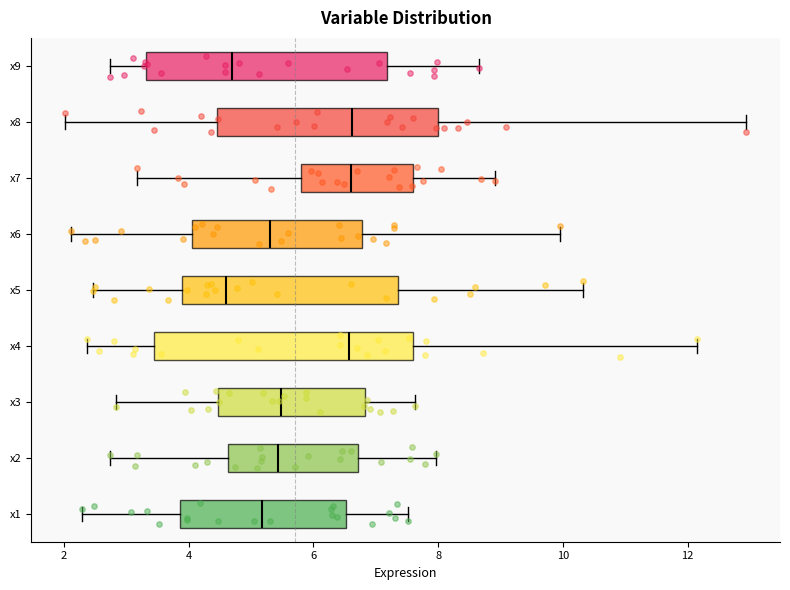

Which box is the widest, from its left edge to its right edge?

x4